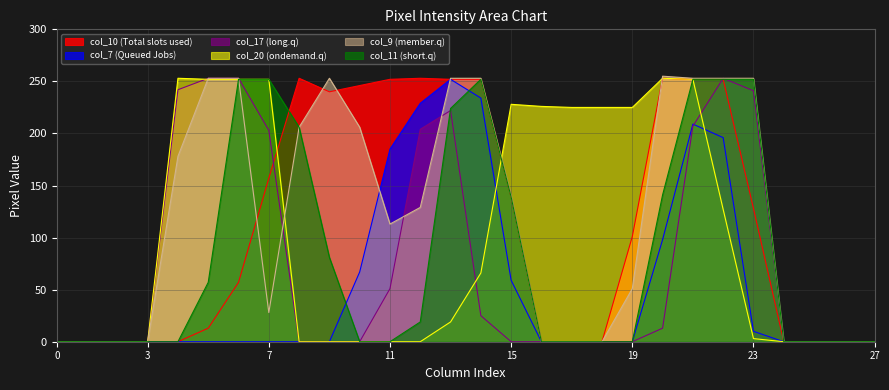

At which category is the sum across all series the highest?

21